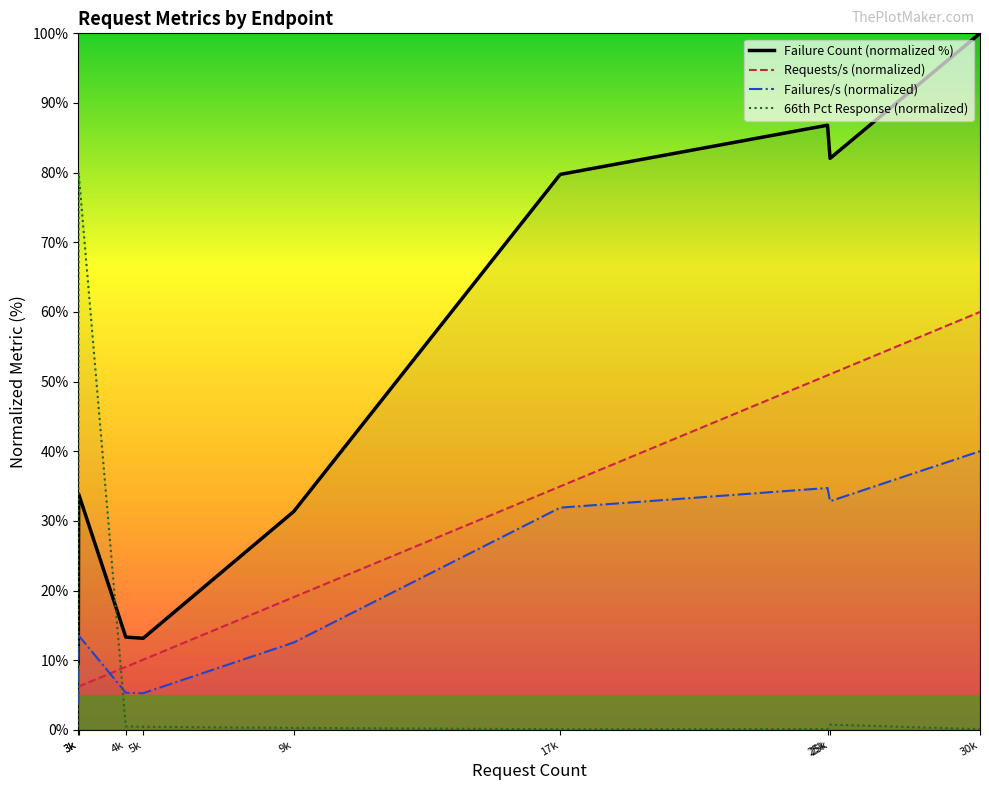

Rank the series by their maximum value, from highest to lowest.

Failure Count (normalized %), 66th Pct Response (normalized), Requests/s (normalized), Failures/s (normalized)